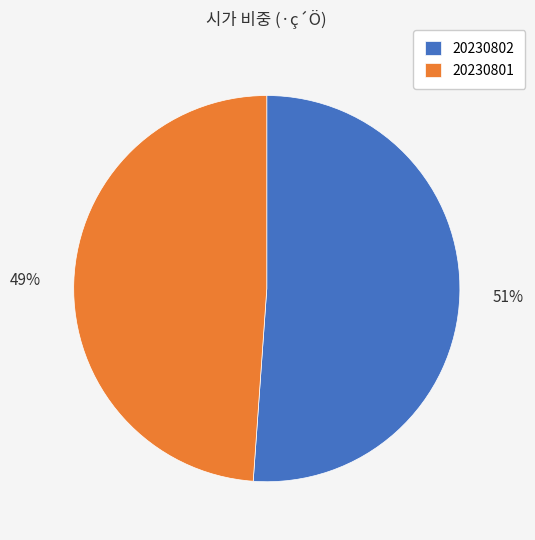

To the nearest percent, what portion does 20230802 represent?

51%